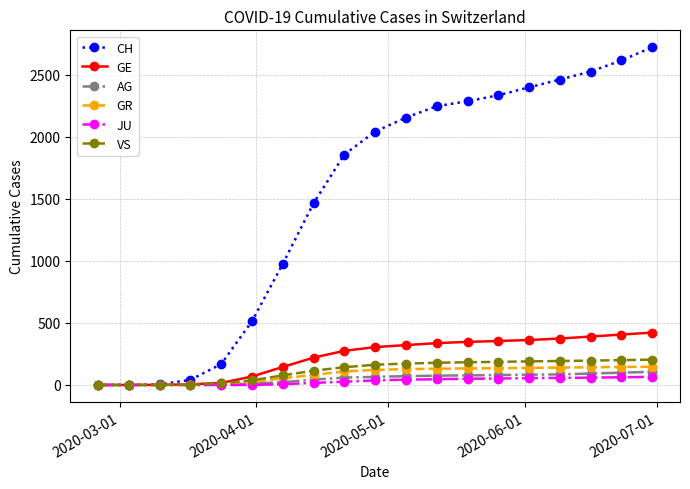

Which series has the widest spread of values?

CH